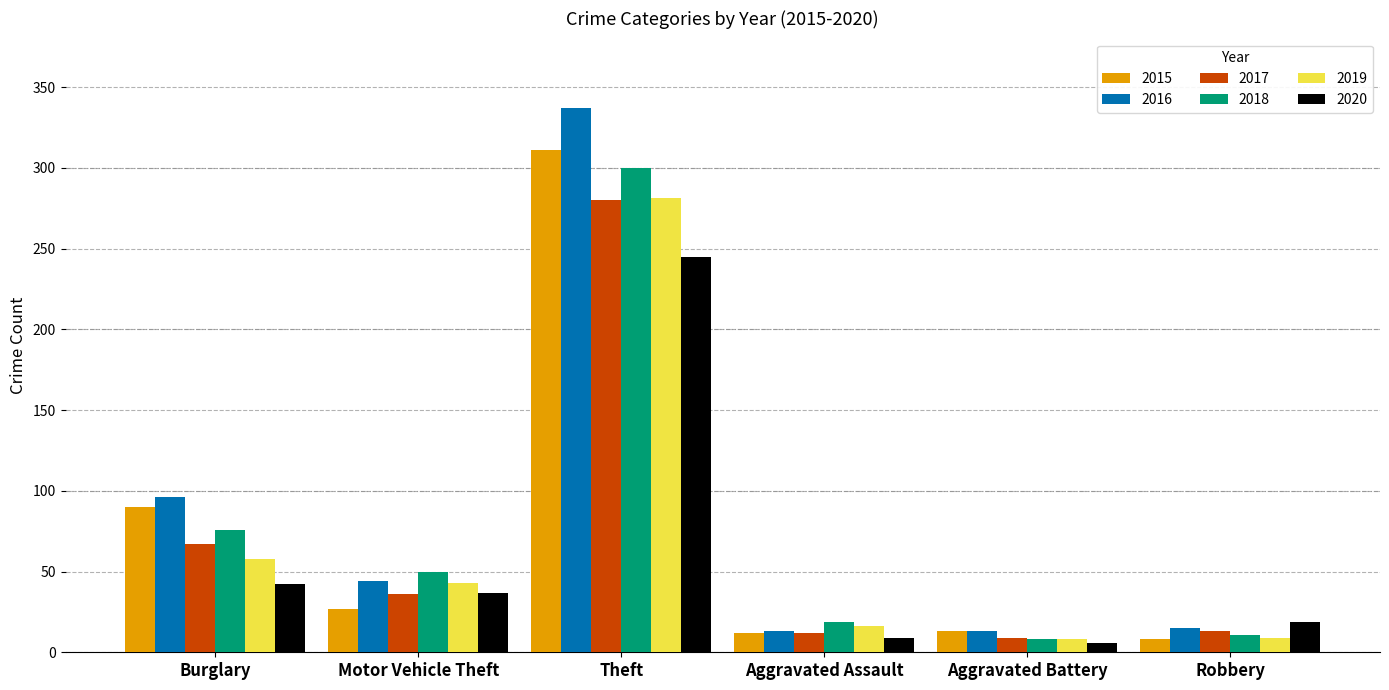

What is the difference between the 2015 values at Robbery and Theft?

303